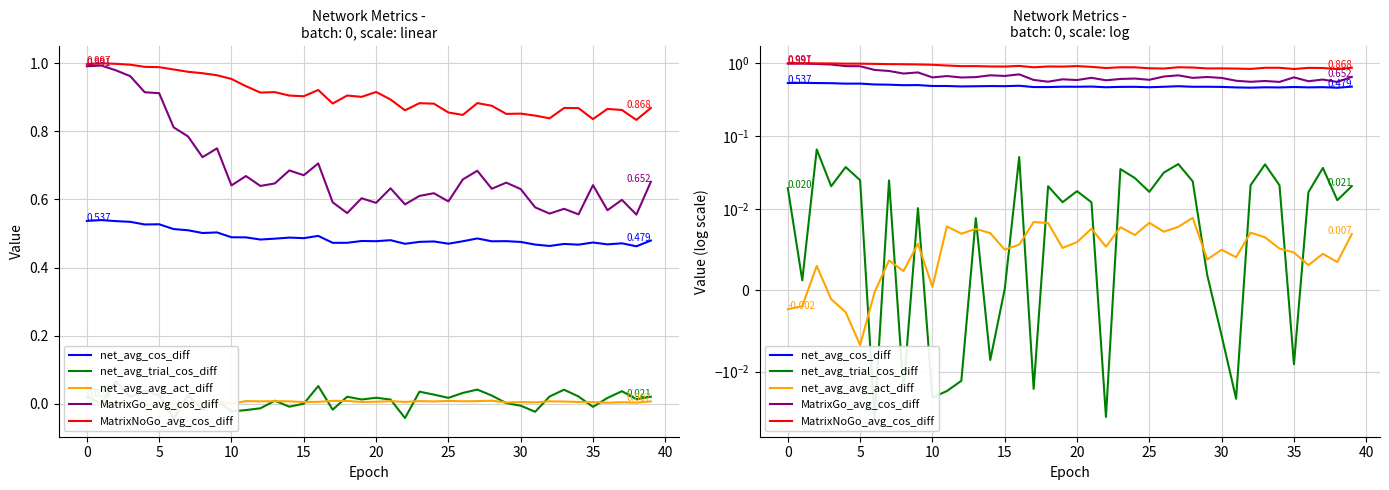

What is the difference between the maximum and minimum values in the MatrixGo_avg_cos_diff series?

0.4